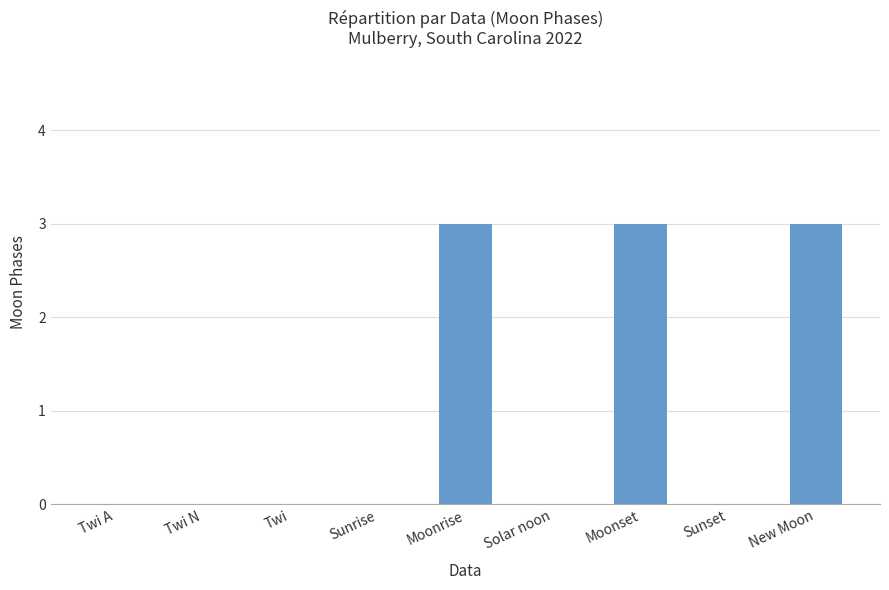

Which has a higher value, Sunrise or New Moon?

New Moon